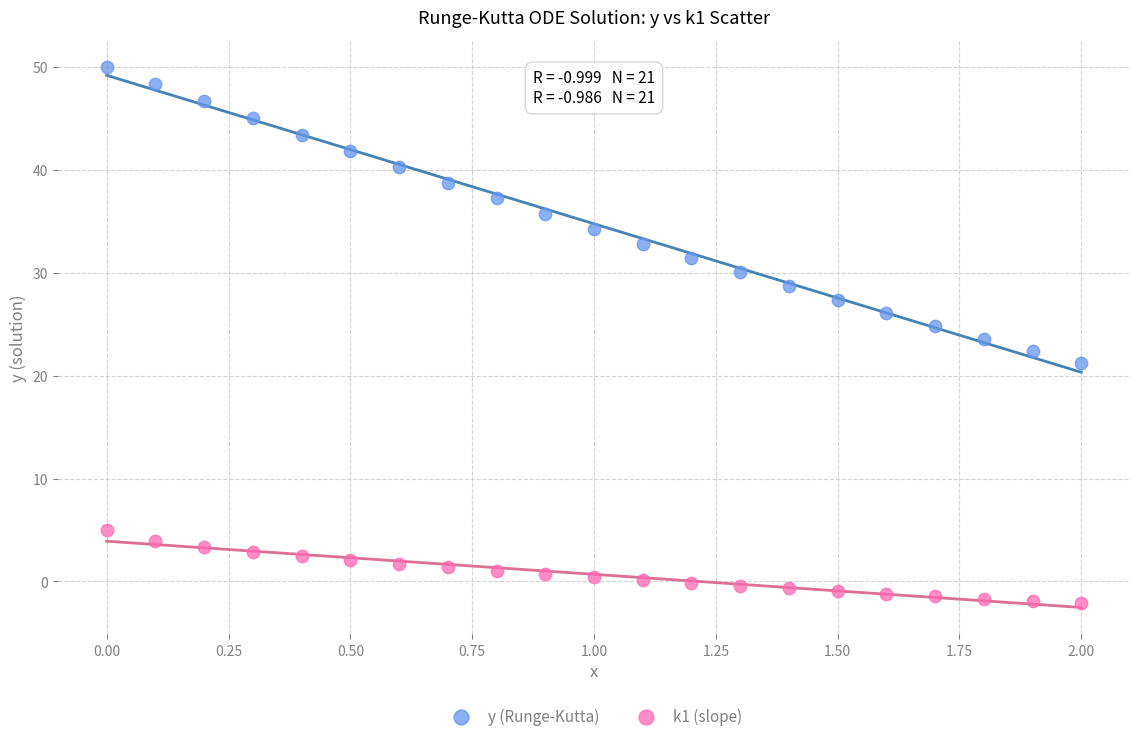

Which series contains the highest Y value?

y (Runge-Kutta)